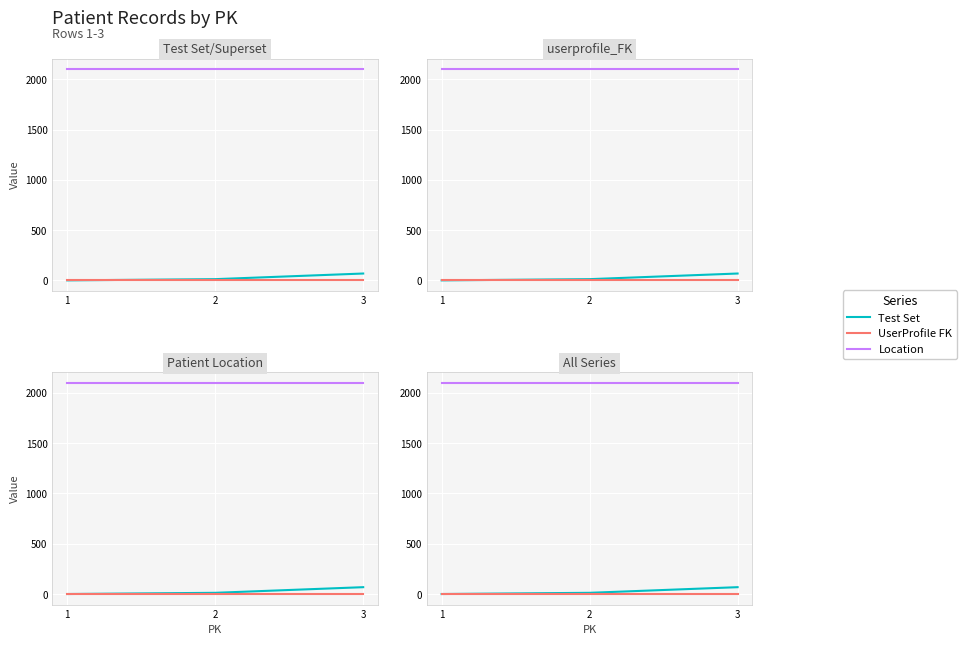

What is the value of the Location point at the 2nd from the left?

2100